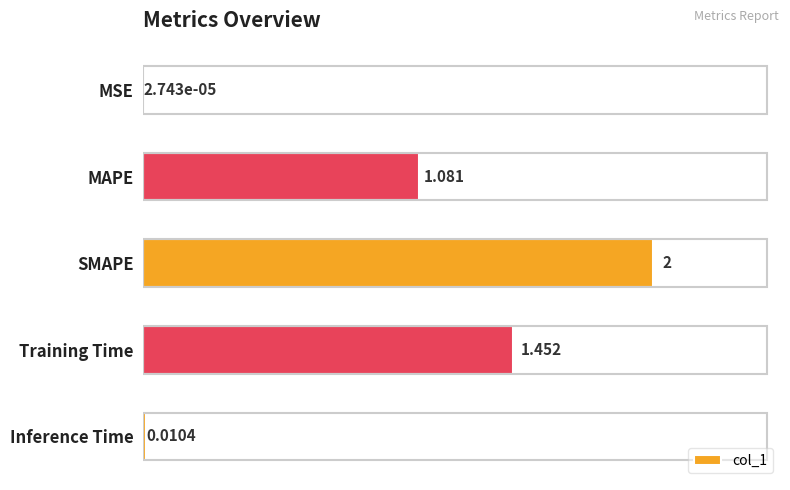

Where is the data nearest to the value 1?

MAPE